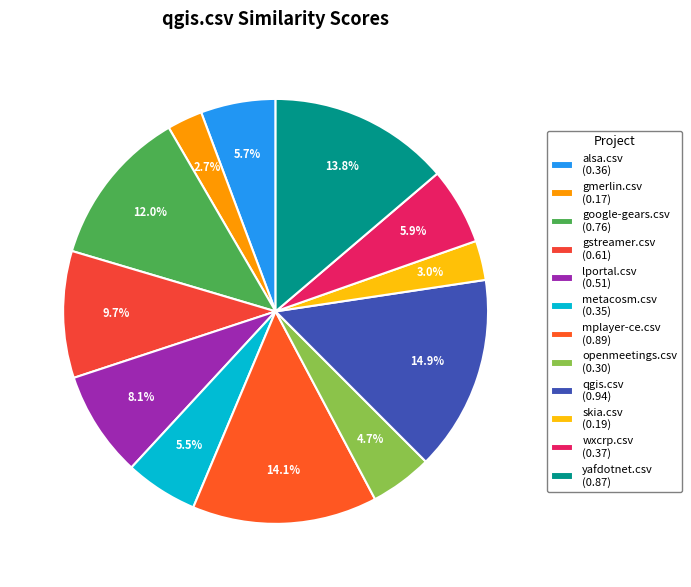

True or false: gstreamer.csv accounts for 10% of the total.

True